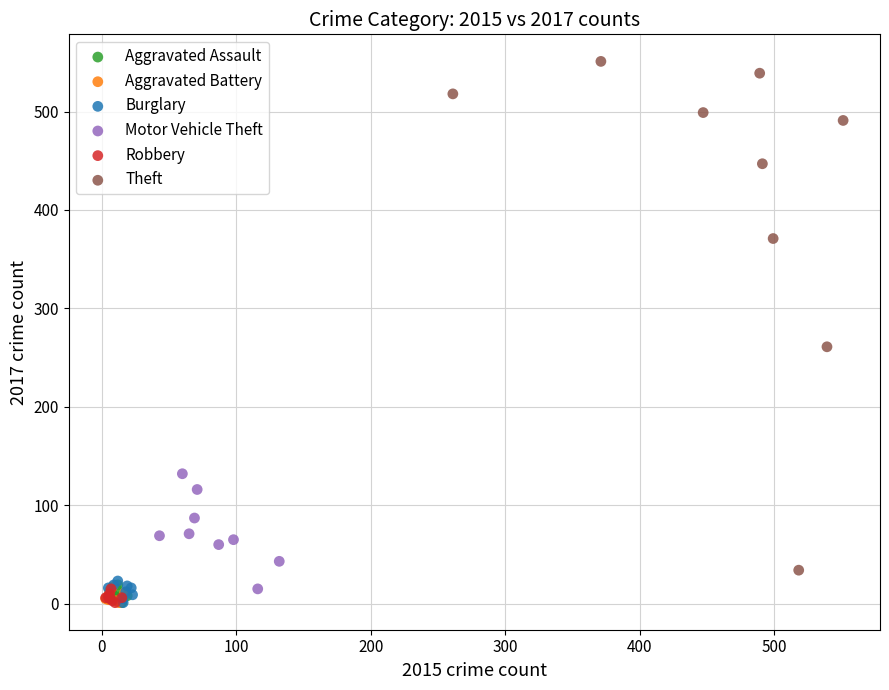

What are all the series names shown in the legend?

Aggravated Assault, Aggravated Battery, Burglary, Motor Vehicle Theft, Robbery, Theft